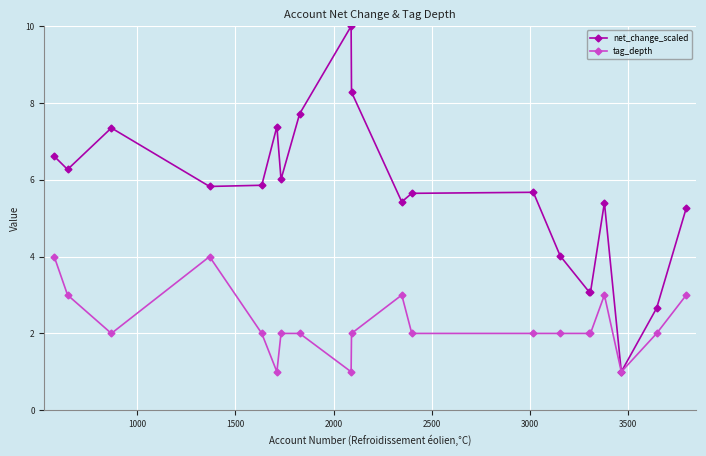

Rank the series by their average value, from lowest to highest.

tag_depth, net_change_scaled